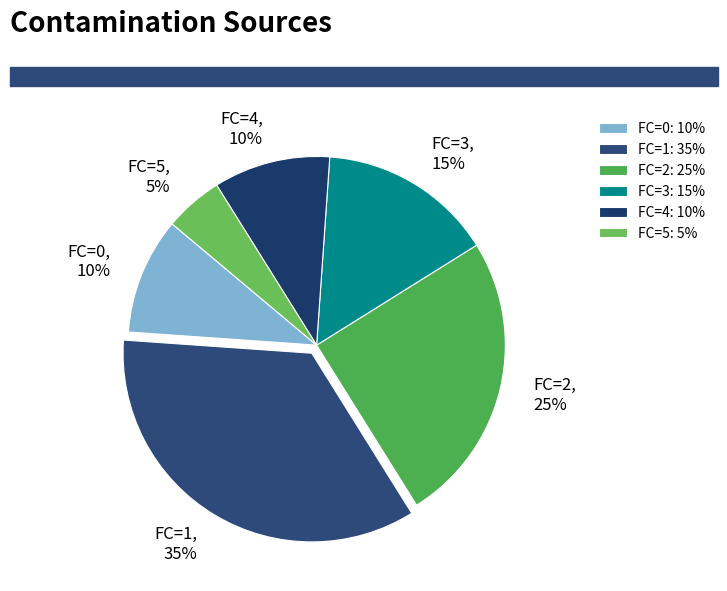

To the nearest percent, what portion does FC=5 represent?

5%